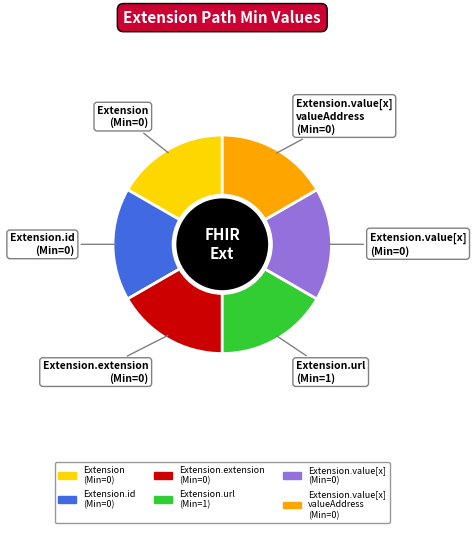

Is there a majority slice in this chart?

No